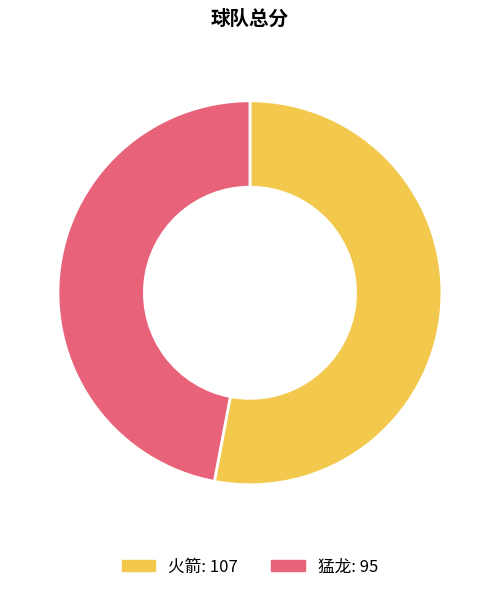

Rank the categories by value from highest to lowest.

火箭, 猛龙